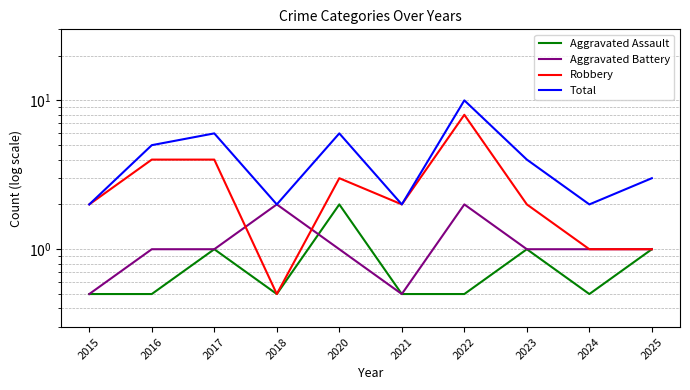

What is the difference between the second highest and minimum values in the Aggravated Assault series?

0.5